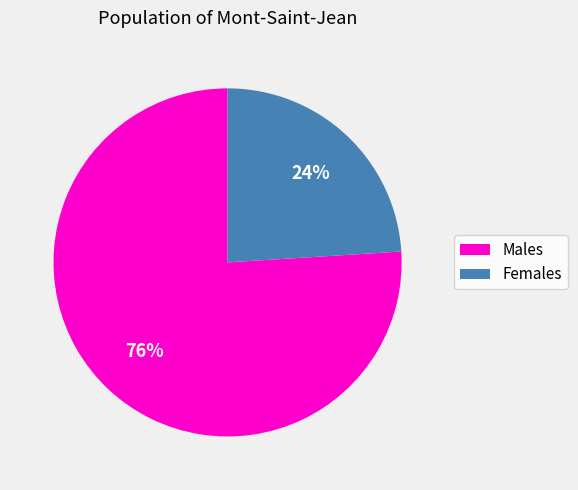

To the nearest percent, what is the average slice percentage?

50%